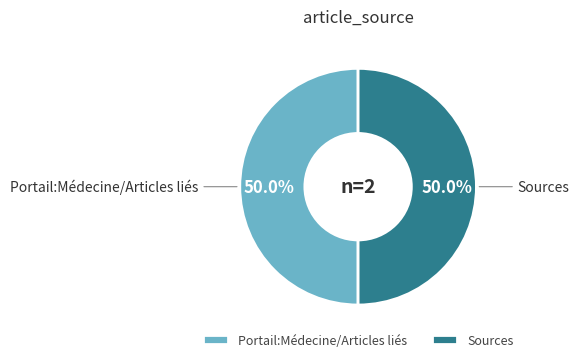

Combined, what portion of the pie is Sources and Portail:Médecine/Articles liés?

100.0%